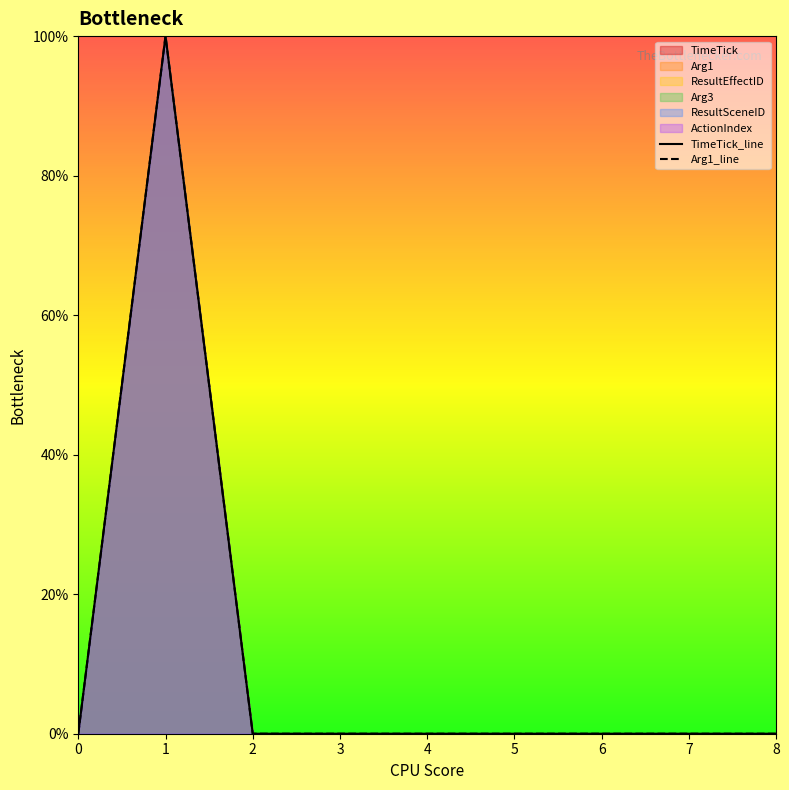

Which series has the largest total across all categories?

TimeTick_line